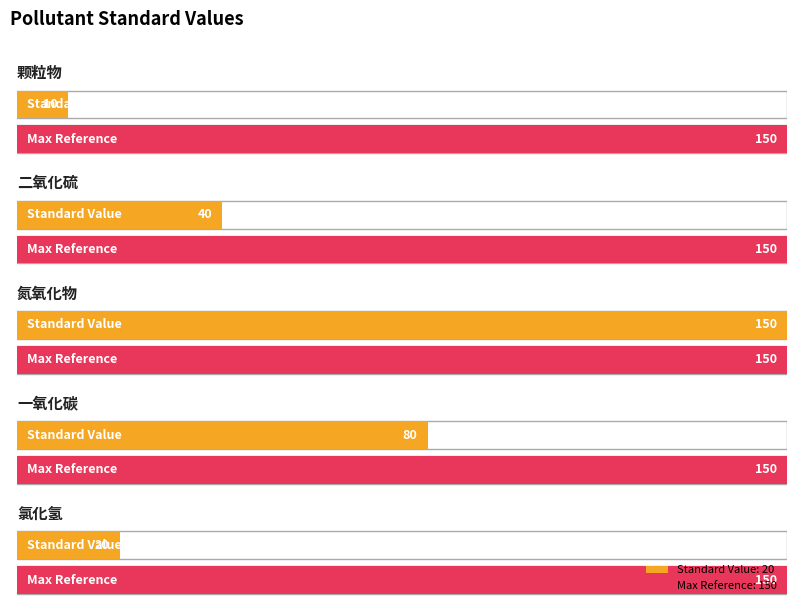

What is the difference between the maximum and minimum values?

140